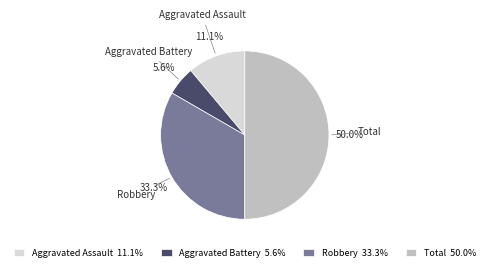

How much of the chart is everything except Total?

50.0%